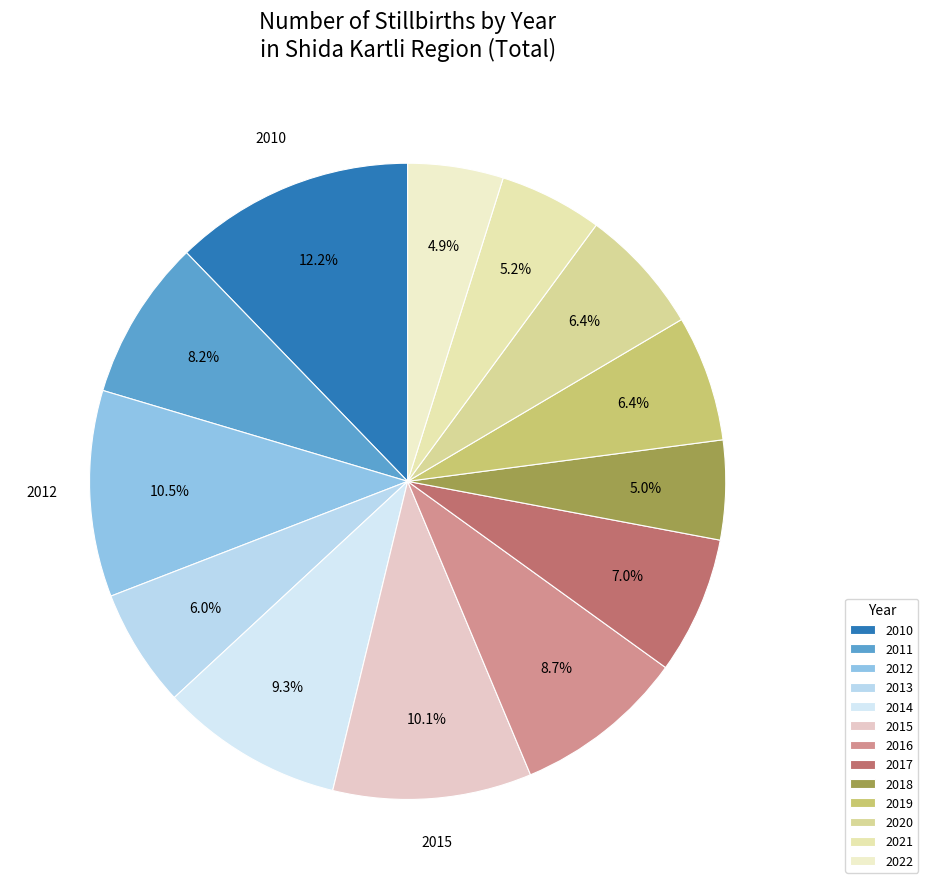

What percentage is NOT represented by 2017?

93.0%